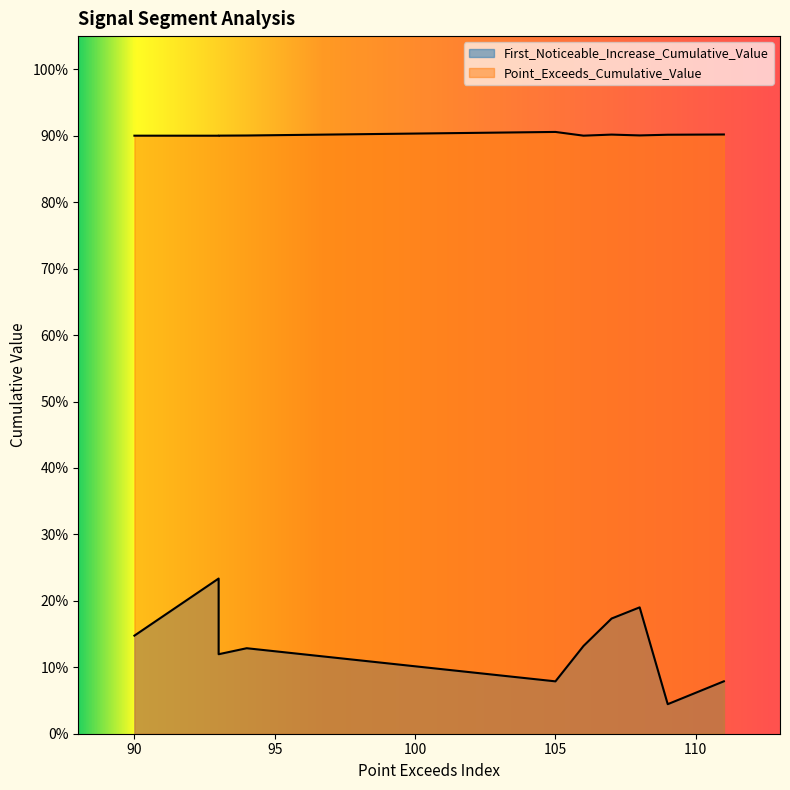

At 50, list the series in order from largest to smallest.

Point_Exceeds_Cumulative_Value, First_Noticeable_Increase_Cumulative_Value